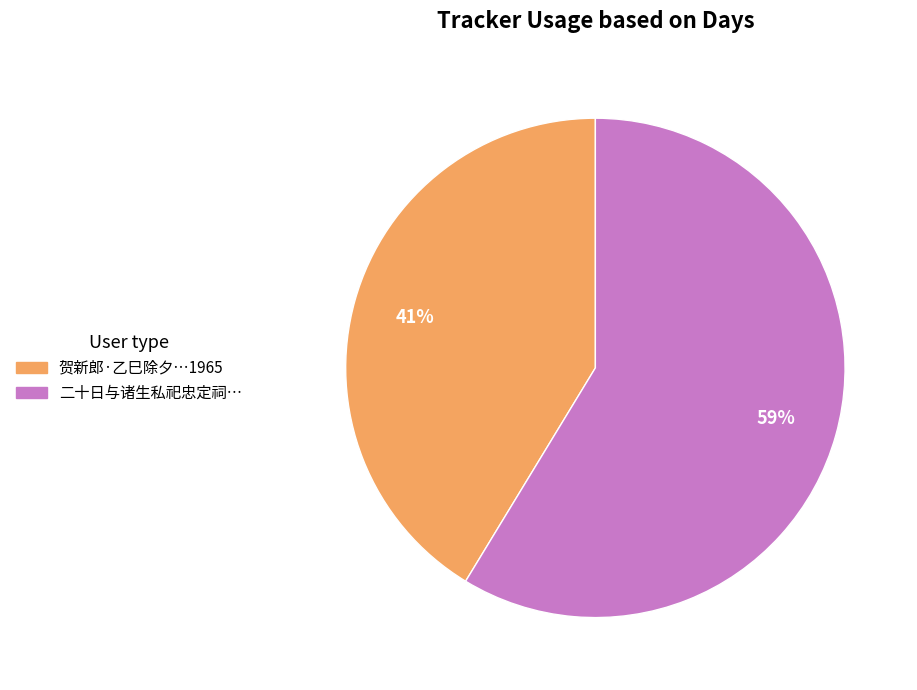

To the nearest percent, what is the average slice percentage?

50%